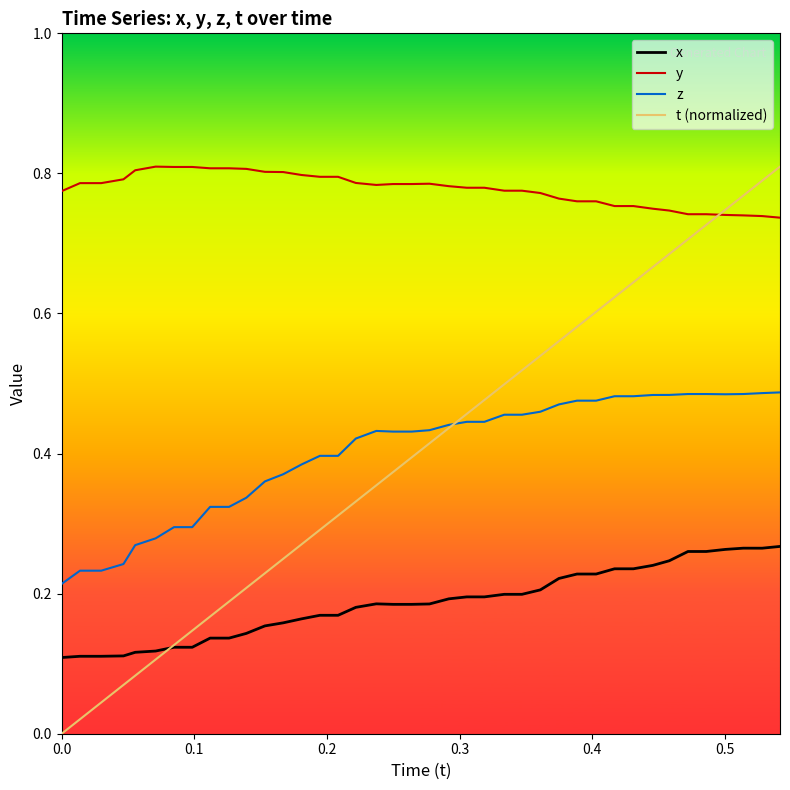

Which series has the widest spread of values?

t (normalized)